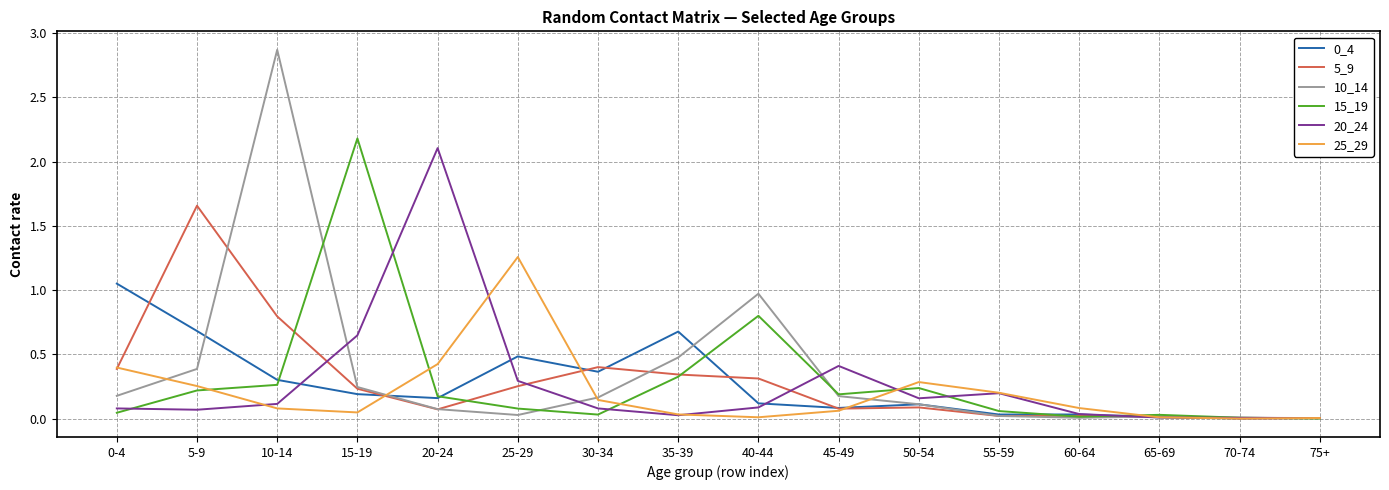

Does the chart have visible grid lines?

Yes